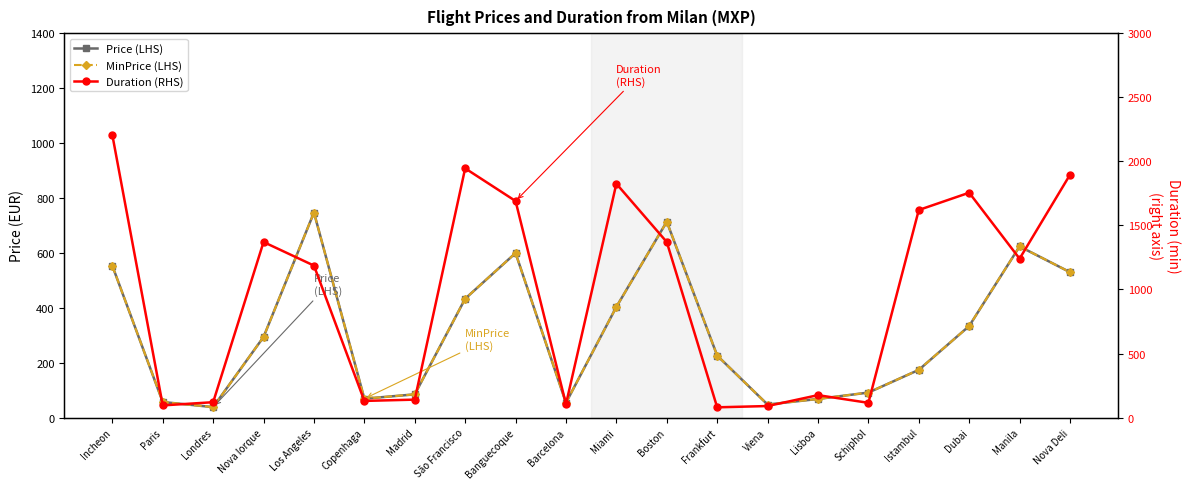

Which label corresponds to the largest value in the chart?

Incheon